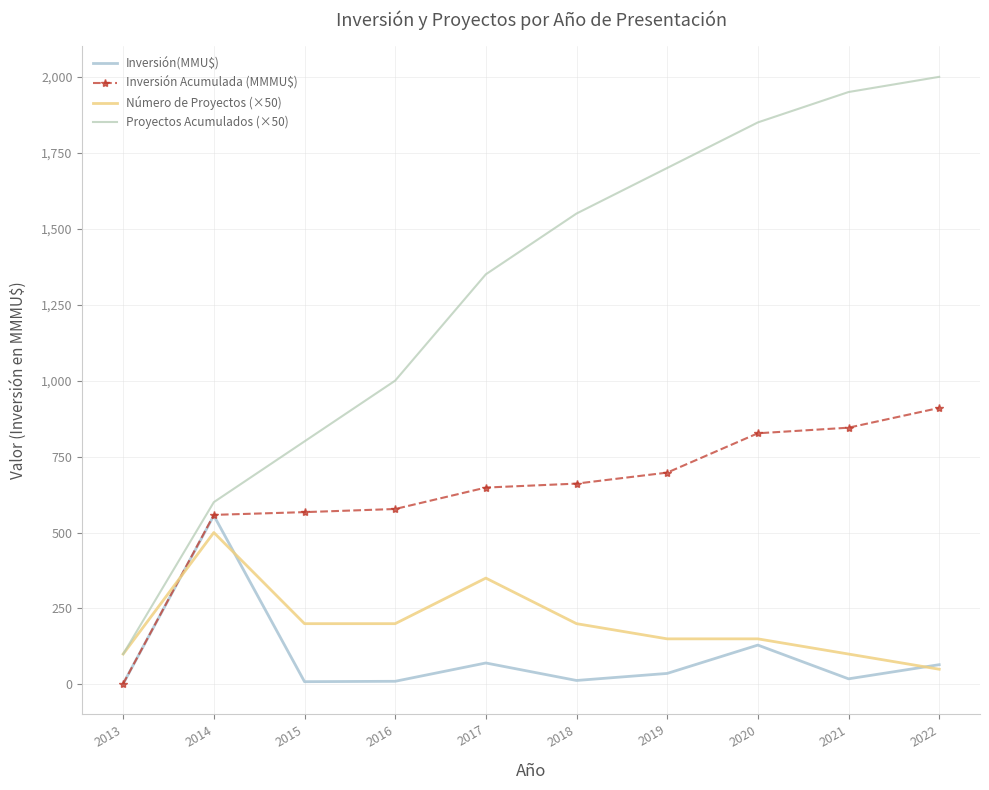

How many lines are shown in the chart?

4